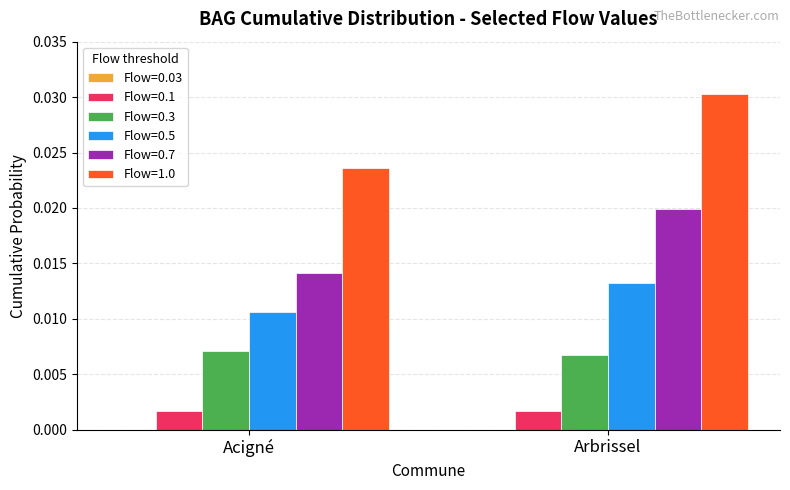

How many series are shown in this chart?

5